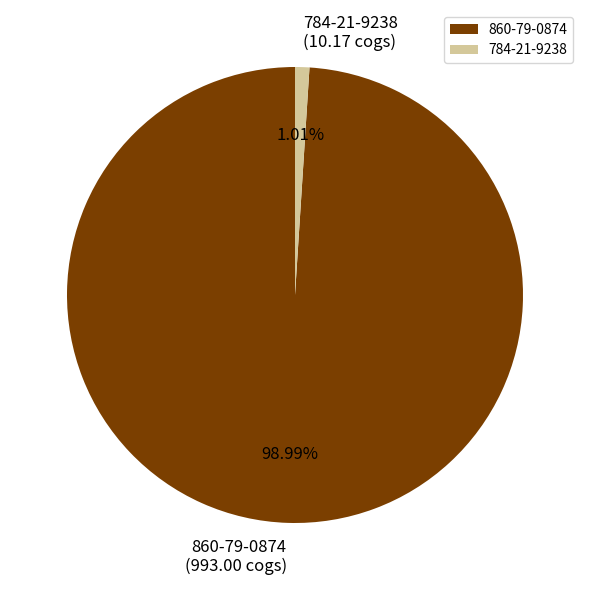

Is it true that 860-79-0874 is 99% of the pie?

True